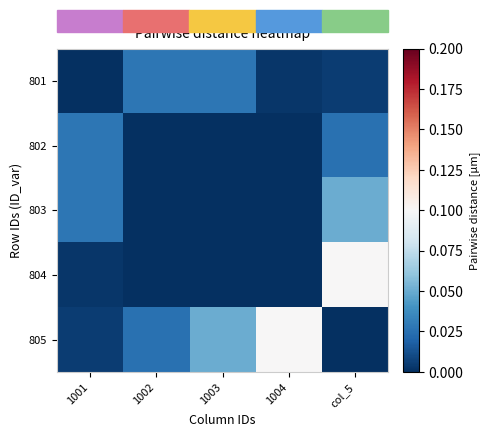

Which series changed the most between 1001 and col_5?

804